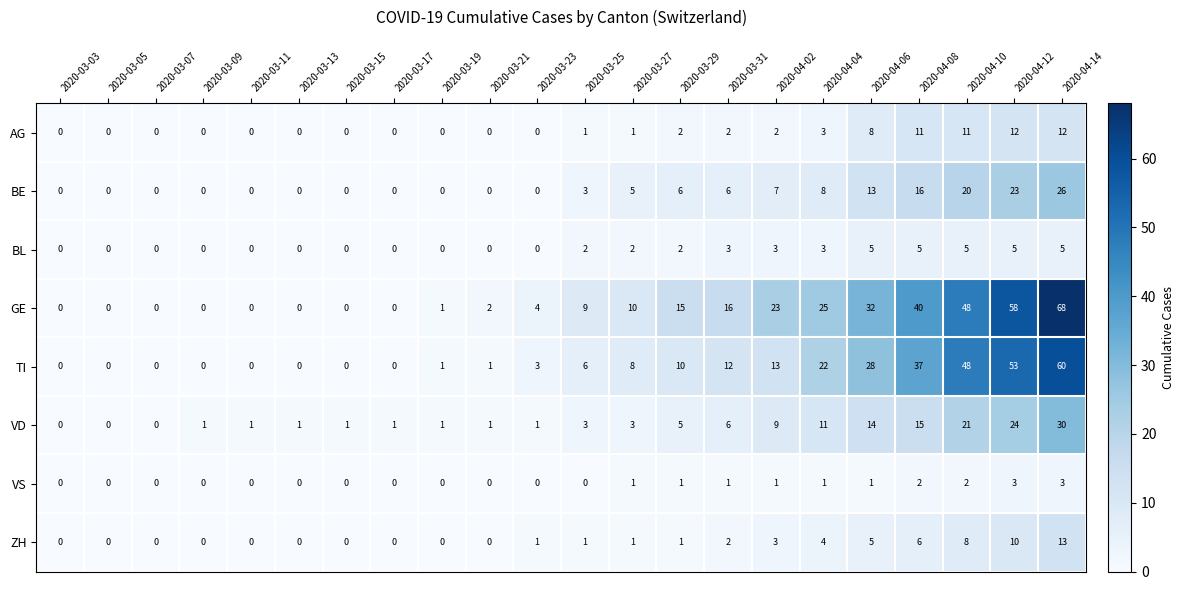

What is the spread (max minus min) of values at 2020-03-11?

1